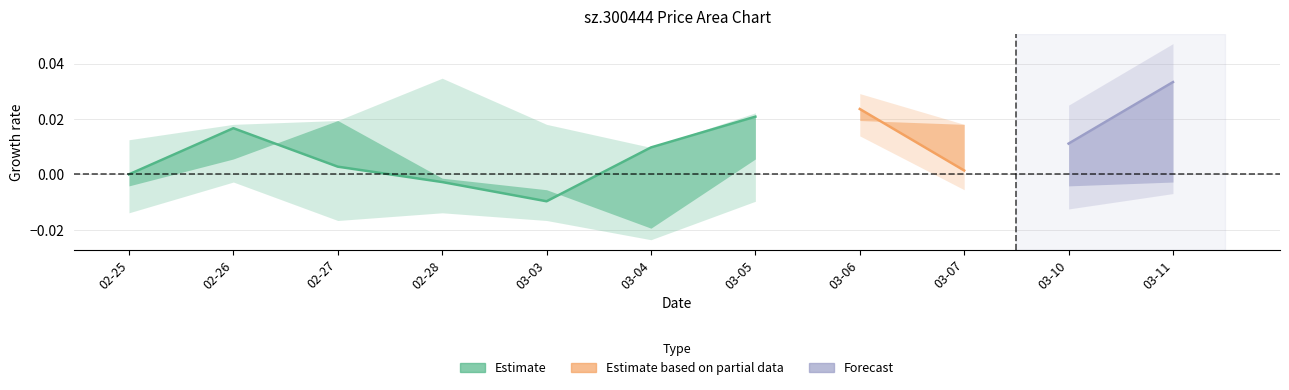

Does the chart have visible grid lines?

Yes